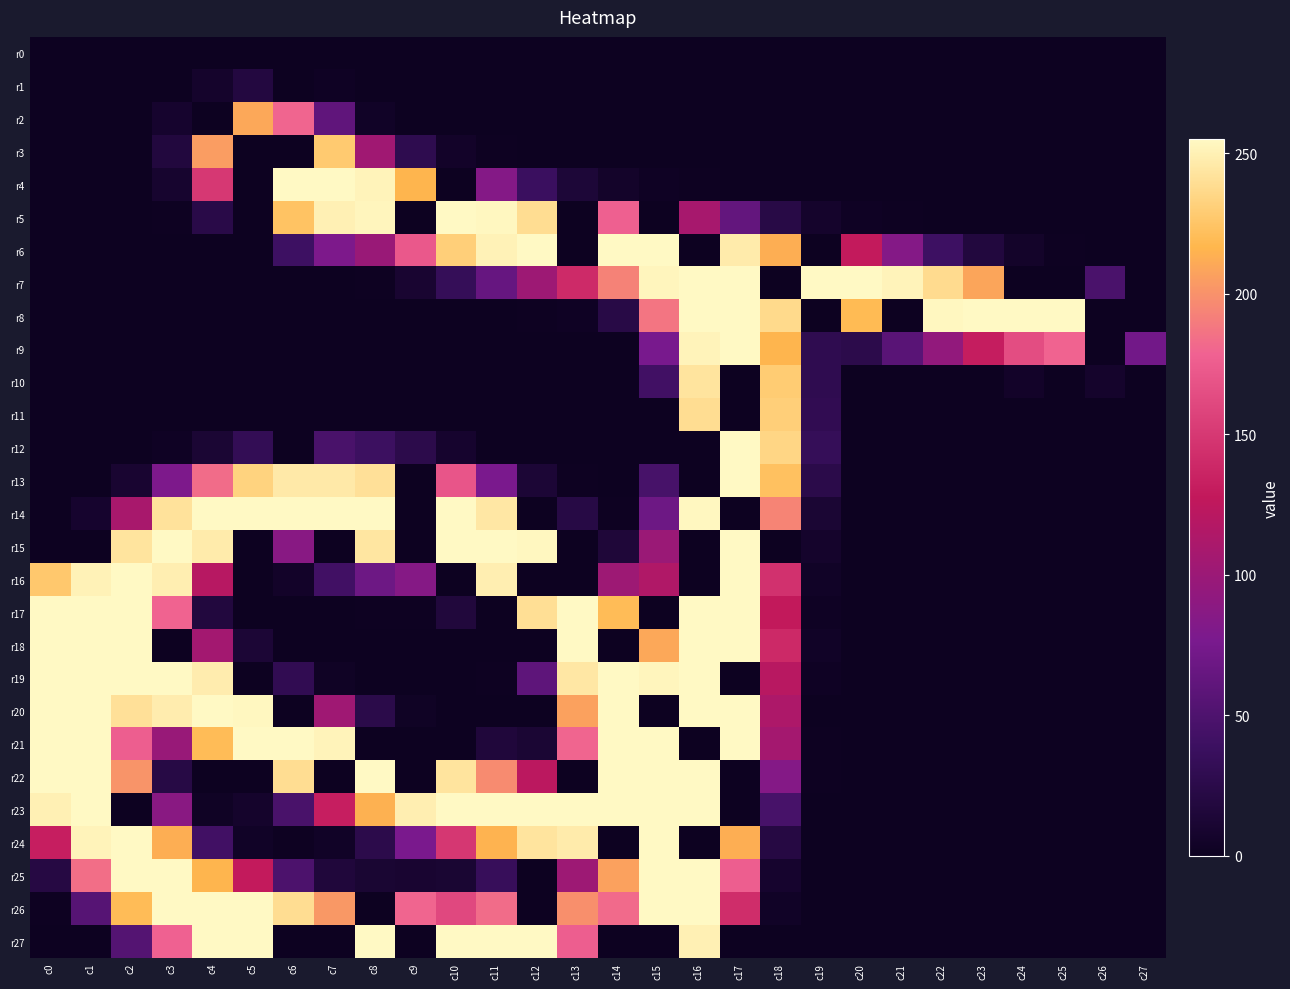

Which has a higher value, c3 or c21?

c3